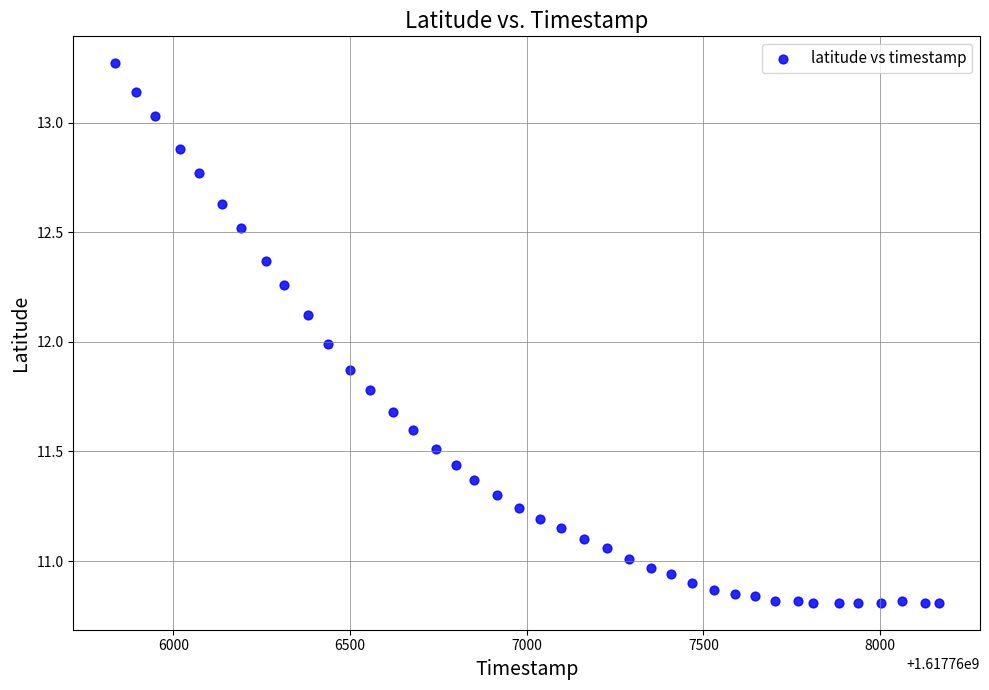

What is the range of X values (max minus min)?

2332.0